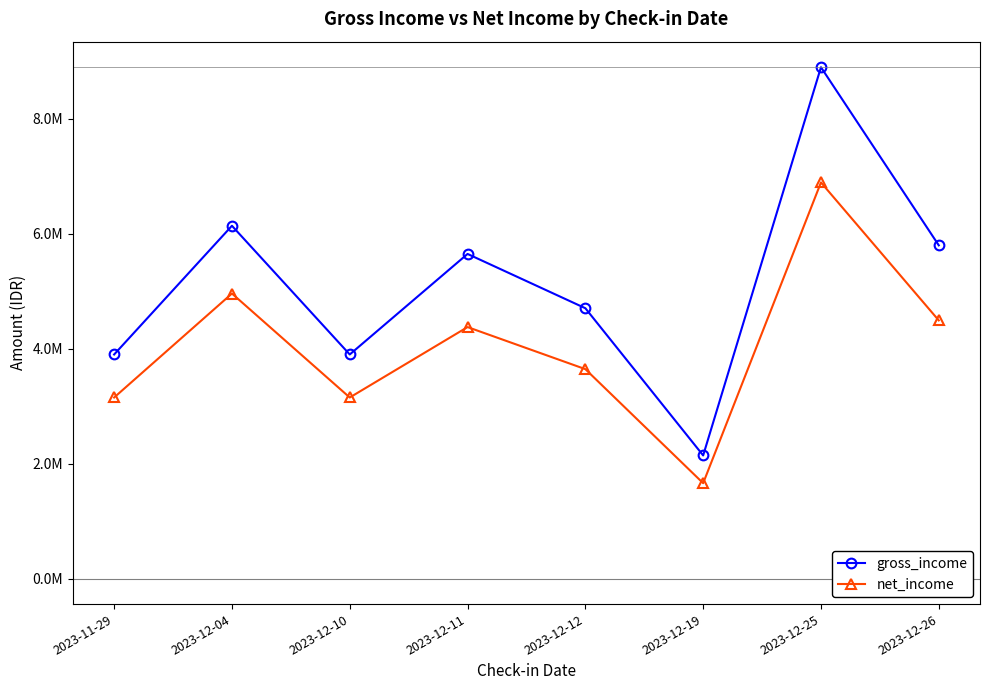

Which label corresponds to the largest value in the chart?

2023-12-25